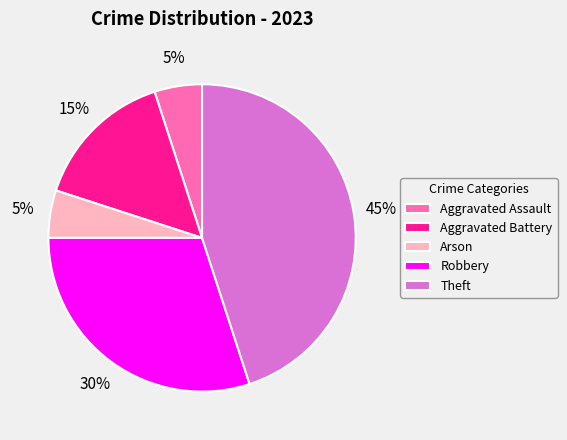

How many segments does this pie chart have?

5